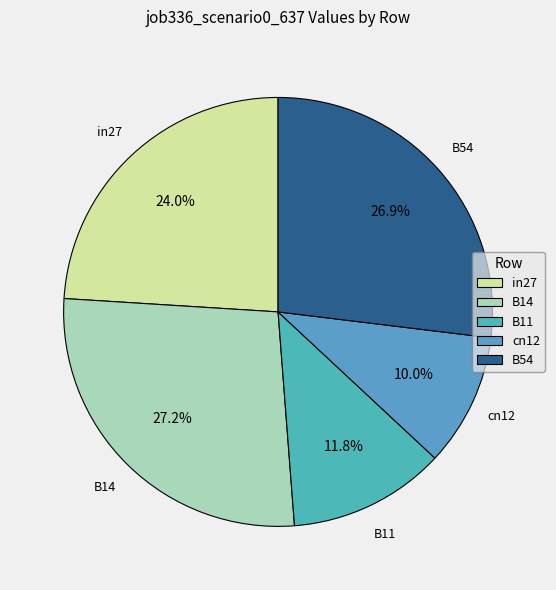

To the nearest percent, what is the difference between the largest and smallest slice percentages?

17%